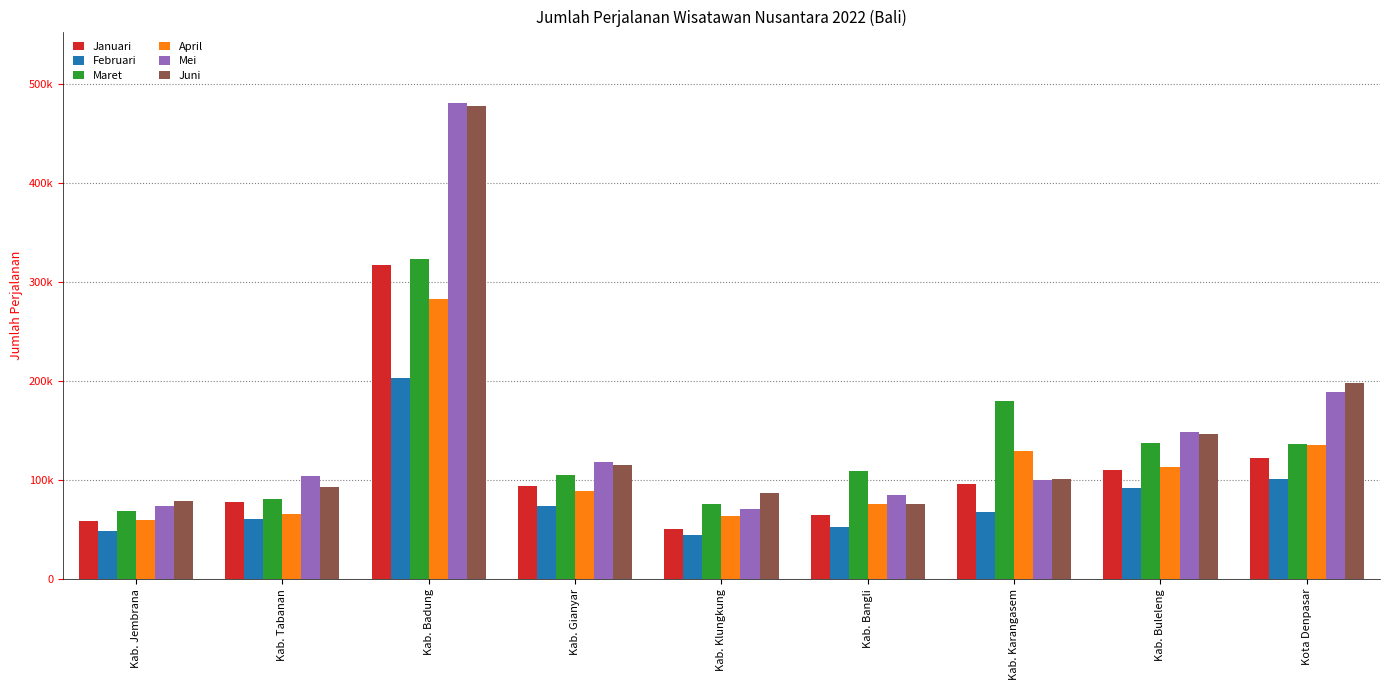

What are all the series names shown in the legend?

Januari, Februari, Maret, April, Mei, Juni